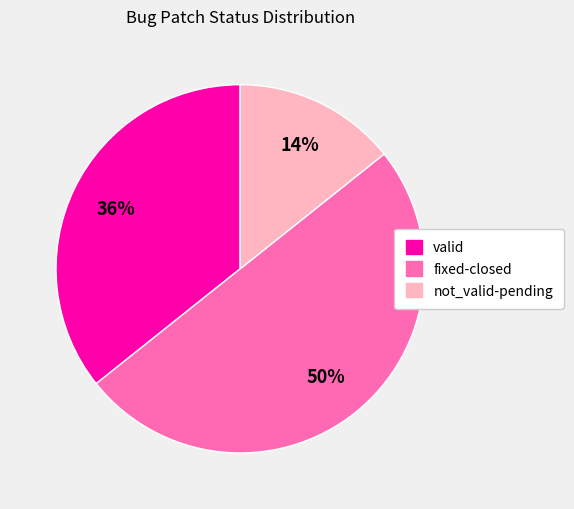

Is it true that fixed-closed is 62% of the pie?

False